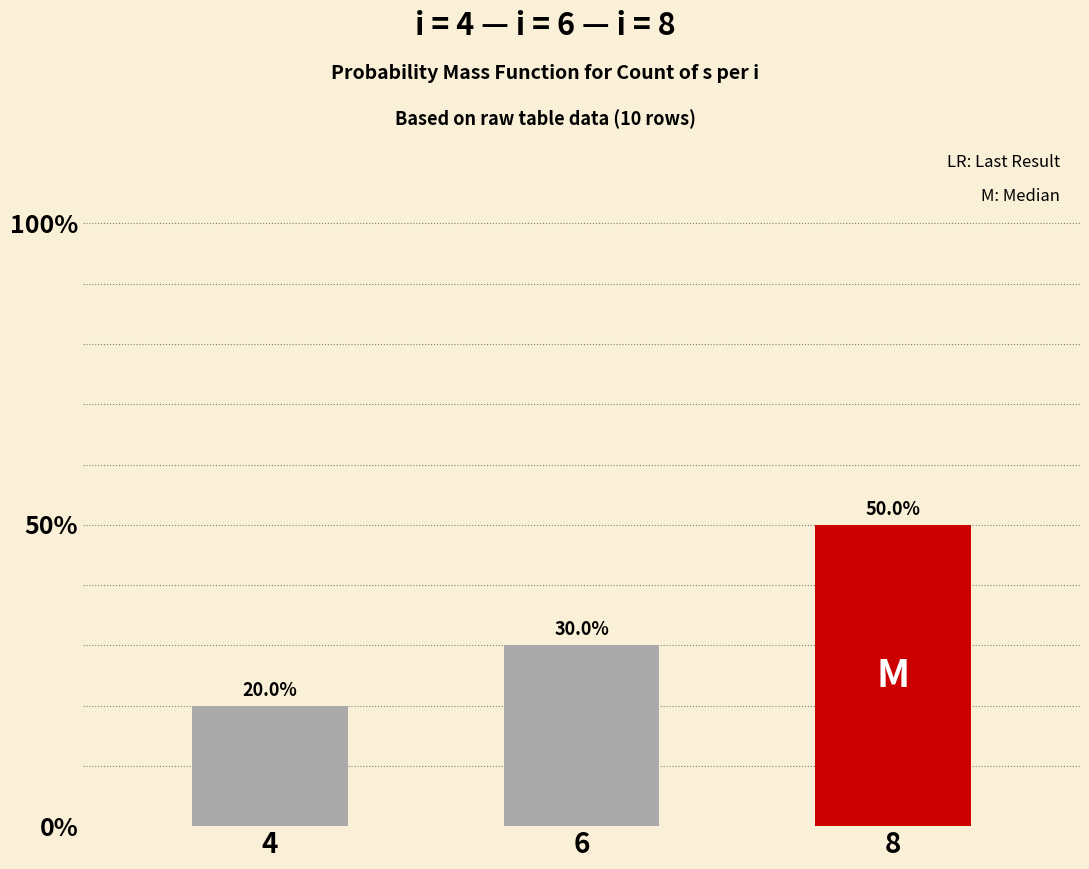

Reading right to left, what are all the values shown in this chart?

0.5	0.3	0.2